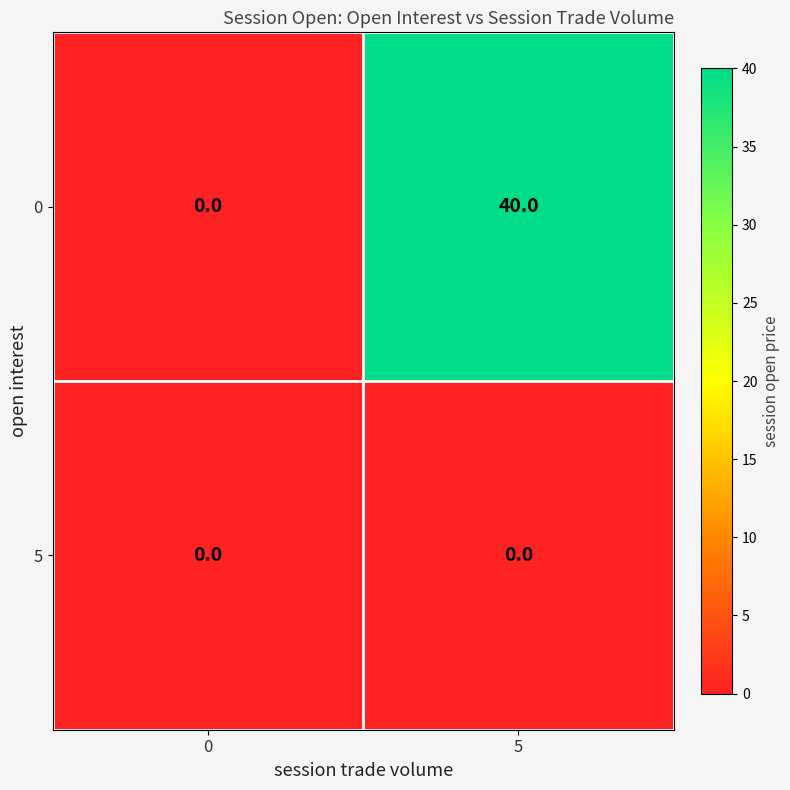

List the series in order of their overall mean, lowest first.

5, 0